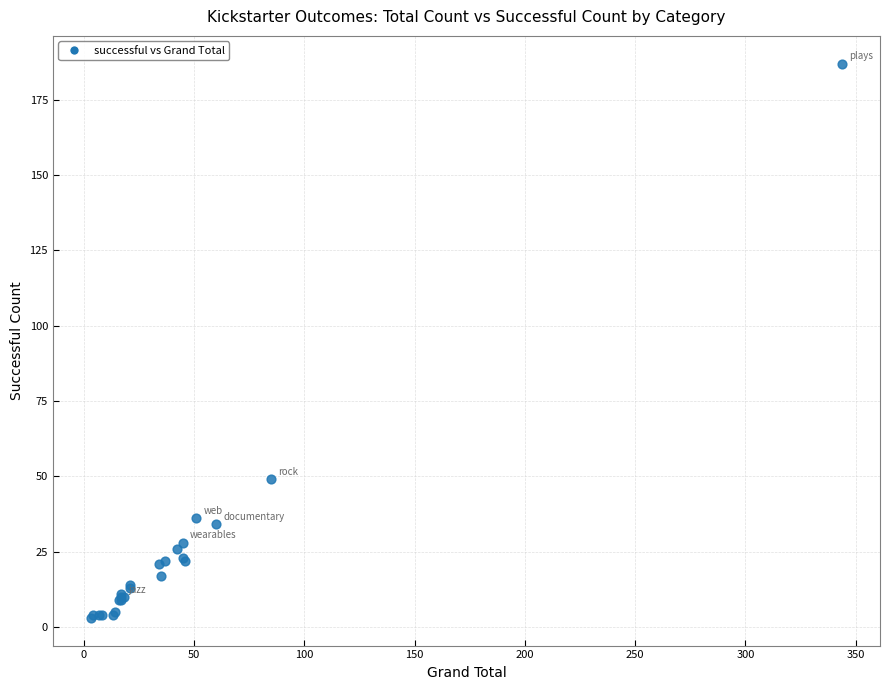

What Y value in the scatter plot is closest to 95?

49